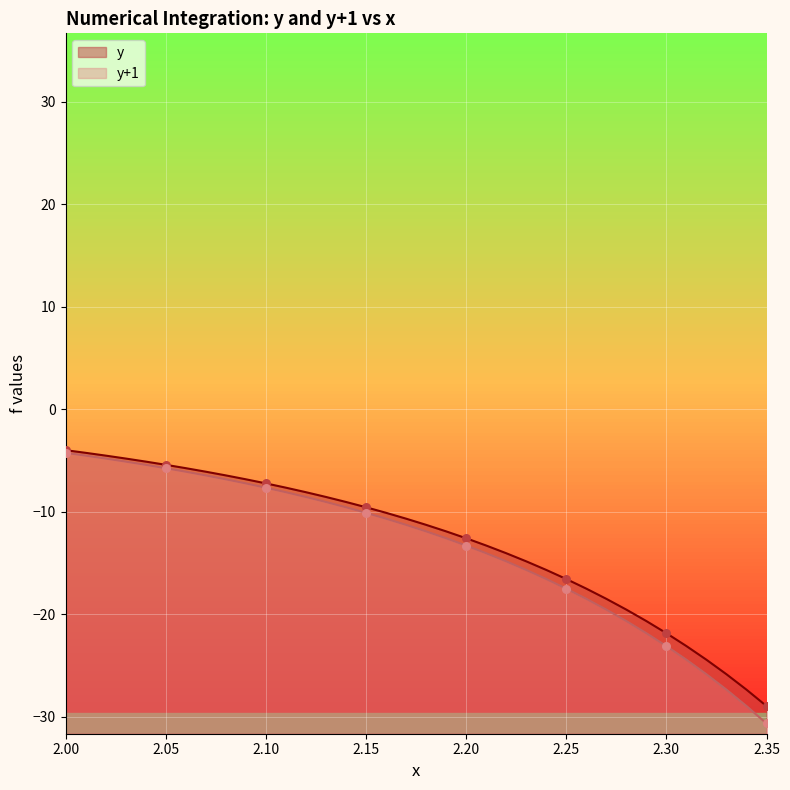

What are all the series names shown in the legend?

y, y+1